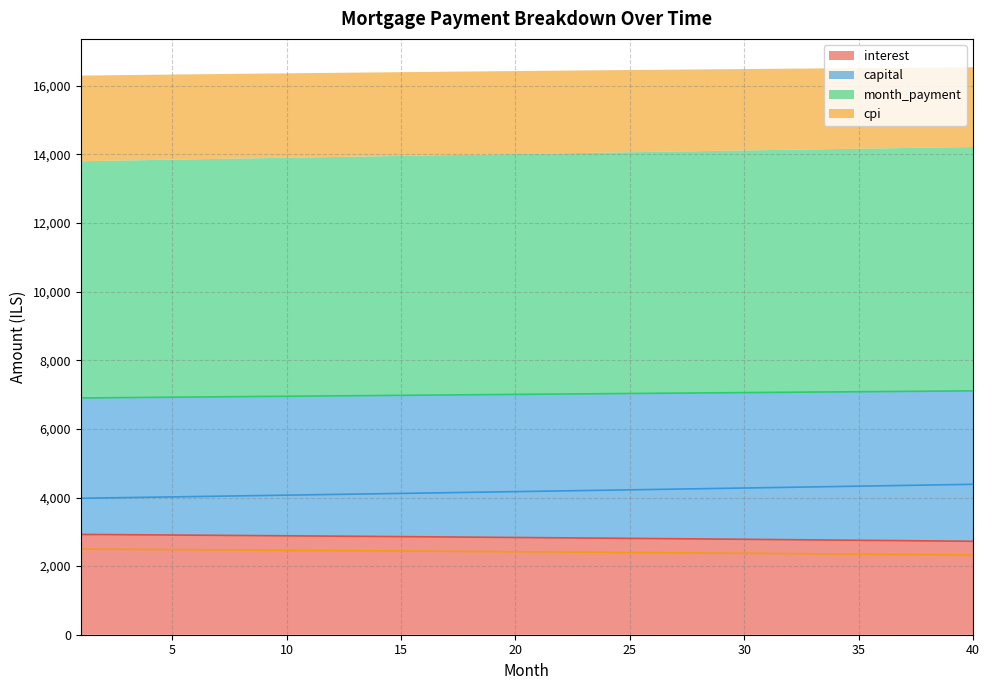

True or false: month_payment and capital cross at least once.

False